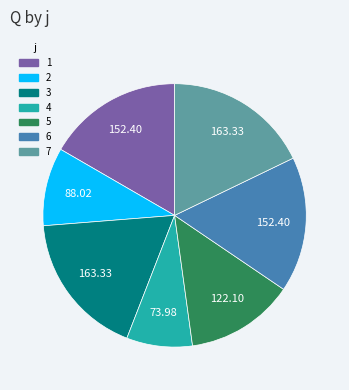

Is there any slice that represents more than half of the pie?

No